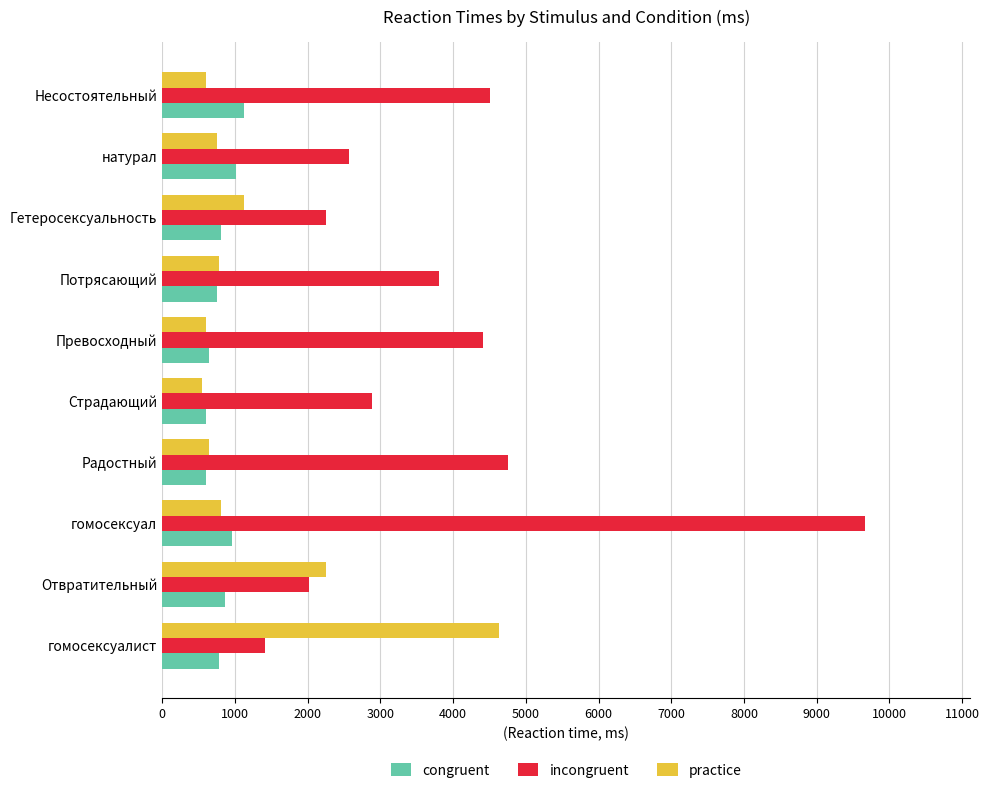

What is the sum of the congruent values at гомосексуал and Несостоятельный?

2086